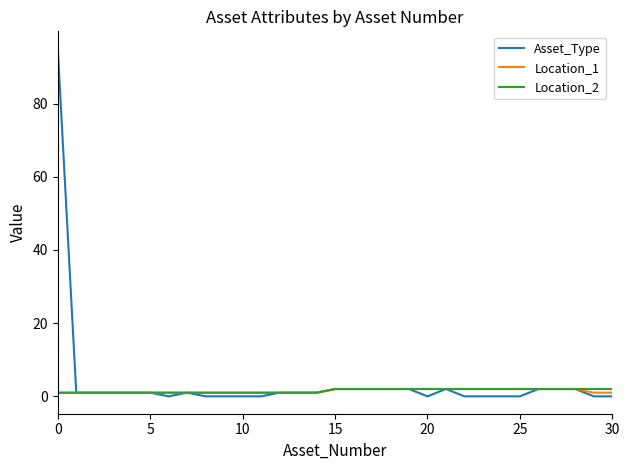

Which series has the largest range (max minus min)?

Asset_Type